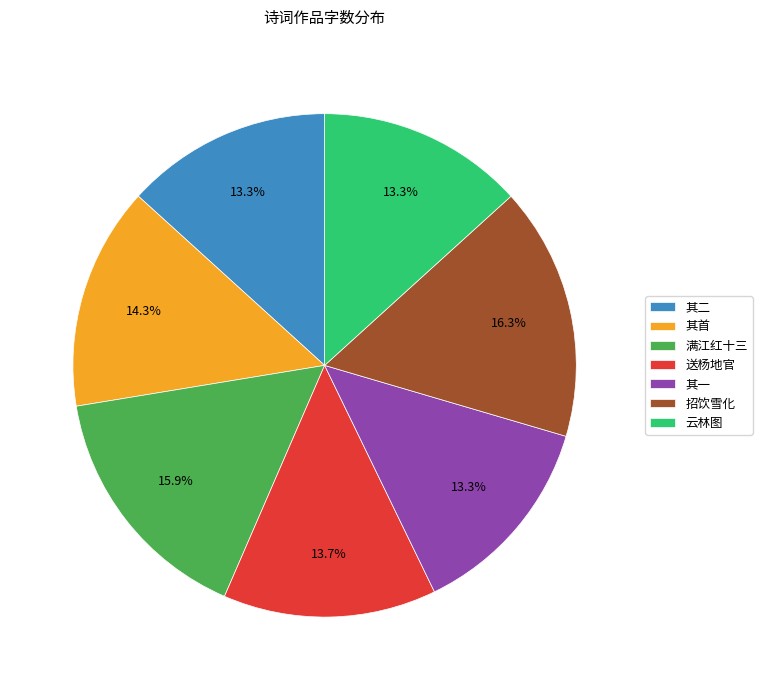

What portion of the pie excludes 招饮雪化?

83.7%